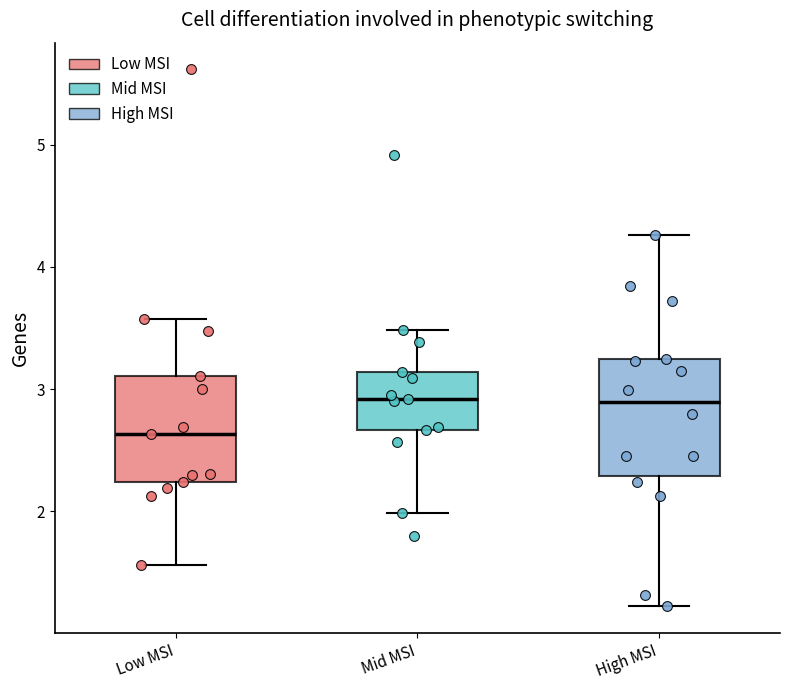

Where does the upper whisker of the box for Low MSI end on the y-axis? The values are not printed on the chart, so give them approximately, as read against the axis.

3.6